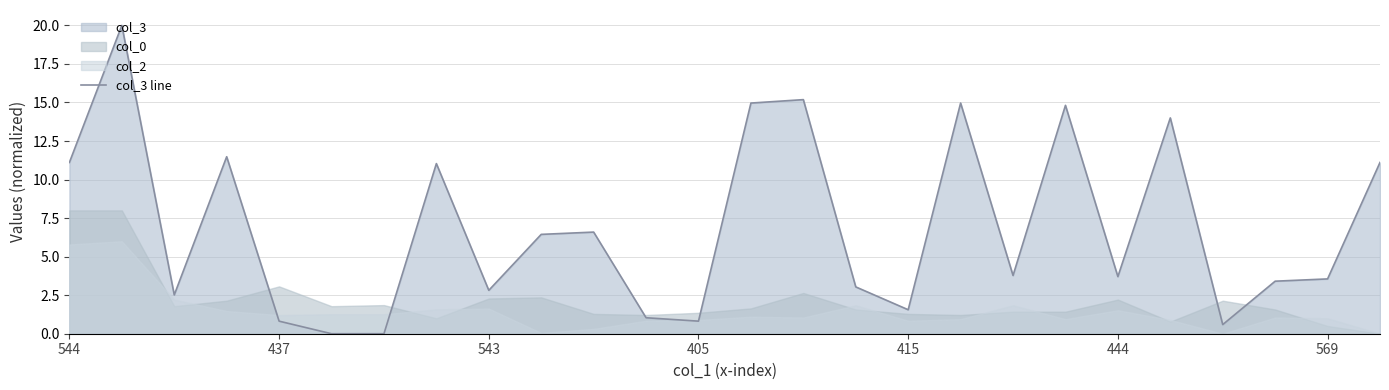

What is the highest value of the col_3 line series?

20.0